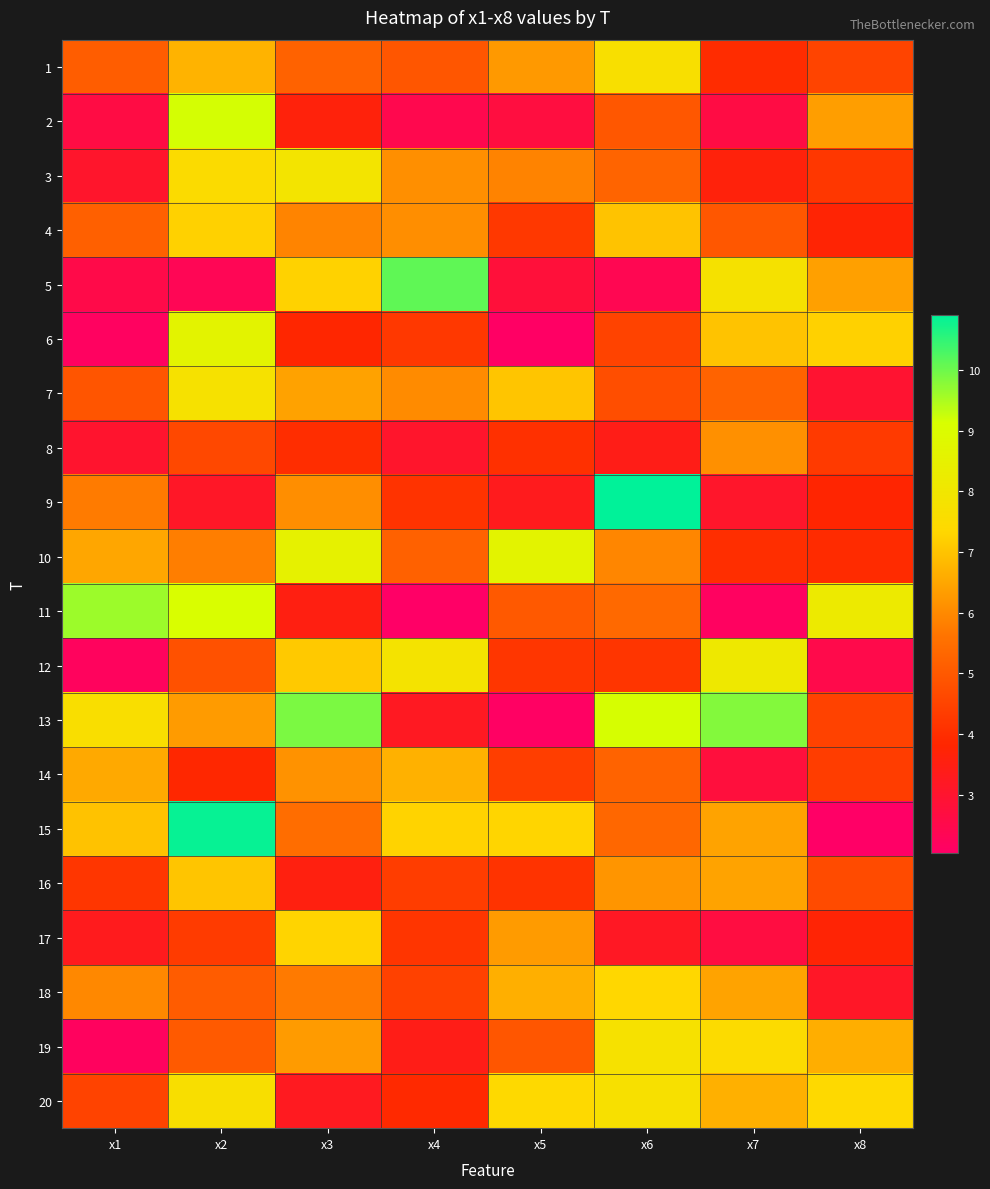

Reading right to left, list all the values displayed in this chart.

1: x8=4.5	x7=4.0	x6=7.7	x5=6.3	x4=4.9	x3=5.2	x2=6.7	x1=5.1
2: x8=6.3	x7=2.6	x6=5.0	x5=2.7	x4=2.5	x3=3.6	x2=9.2	x1=2.6
3: x8=4.2	x7=3.6	x6=5.3	x5=5.9	x4=6.1	x3=7.9	x2=7.5	x1=3.1
4: x8=3.7	x7=5.0	x6=7.0	x5=4.3	x4=6.1	x3=5.9	x2=7.2	x1=5.2
5: x8=6.4	x7=7.8	x6=2.4	x5=2.8	x4=10.1	x3=7.2	x2=2.3	x1=2.6
6: x8=7.2	x7=7.0	x6=4.5	x5=2.1	x4=4.2	x3=3.8	x2=8.6	x1=2.2
7: x8=3.0	x7=5.2	x6=4.7	x5=7.0	x4=6.0	x3=6.4	x2=7.8	x1=4.9
8: x8=4.3	x7=6.1	x6=3.4	x5=4.1	x4=3.1	x3=4.0	x2=4.6	x1=3.0
9: x8=3.8	x7=3.1	x6=10.9	x5=3.3	x4=4.1	x3=6.1	x2=3.1	x1=5.7
10: x8=3.9	x7=4.0	x6=5.9	x5=8.6	x4=5.2	x3=8.5	x2=5.8	x1=6.5
11: x8=8.2	x7=2.2	x6=5.4	x5=5.0	x4=2.0	x3=3.5	x2=9.1	x1=9.6
12: x8=2.5	x7=8.1	x6=4.2	x5=4.2	x4=7.8	x3=7.1	x2=4.8	x1=2.2
13: x8=4.5	x7=9.8	x6=9.1	x5=2.1	x4=3.2	x3=9.9	x2=6.3	x1=7.6
14: x8=4.3	x7=2.8	x6=5.2	x5=4.4	x4=6.7	x3=6.1	x2=3.9	x1=6.5
15: x8=2.1	x7=6.4	x6=5.3	x5=7.3	x4=7.3	x3=5.5	x2=10.9	x1=7.0
16: x8=4.7	x7=6.4	x6=6.2	x5=4.1	x4=4.4	x3=3.6	x2=7.0	x1=4.2
17: x8=3.7	x7=2.7	x6=3.2	x5=6.3	x4=4.2	x3=7.3	x2=4.3	x1=3.3
18: x8=3.1	x7=6.4	x6=7.3	x5=6.6	x4=4.5	x3=5.7	x2=5.1	x1=6.0
19: x8=6.6	x7=7.5	x6=7.8	x5=4.9	x4=3.4	x3=6.3	x2=5.0	x1=2.2
20: x8=7.4	x7=6.7	x6=7.7	x5=7.4	x4=3.9	x3=3.3	x2=7.6	x1=4.5